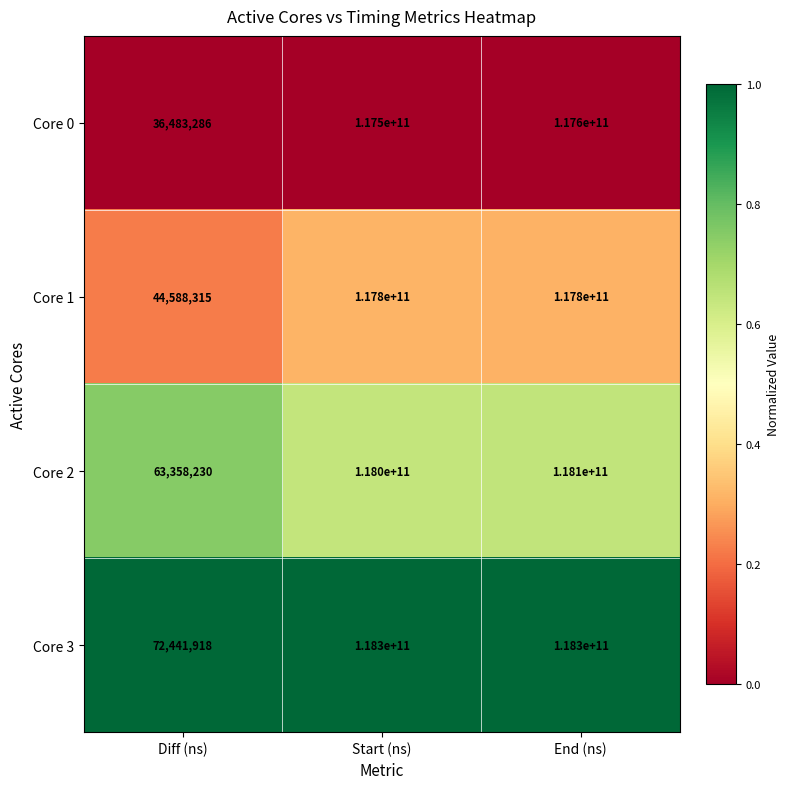

Rank the series by their maximum value, from highest to lowest.

Core 3, Core 2, Core 1, Core 0